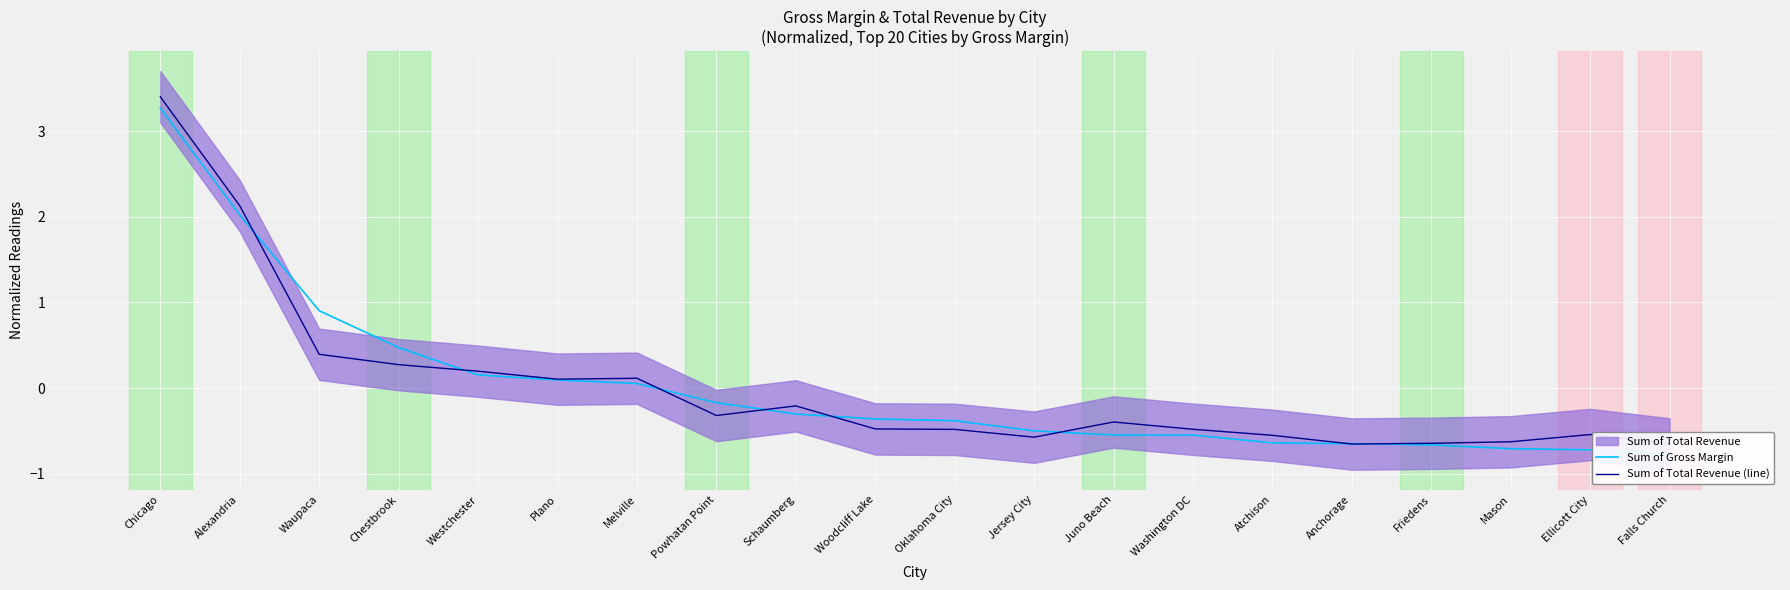

Rank the series by their maximum value, from highest to lowest.

Sum of Total Revenue (line), Sum of Gross Margin